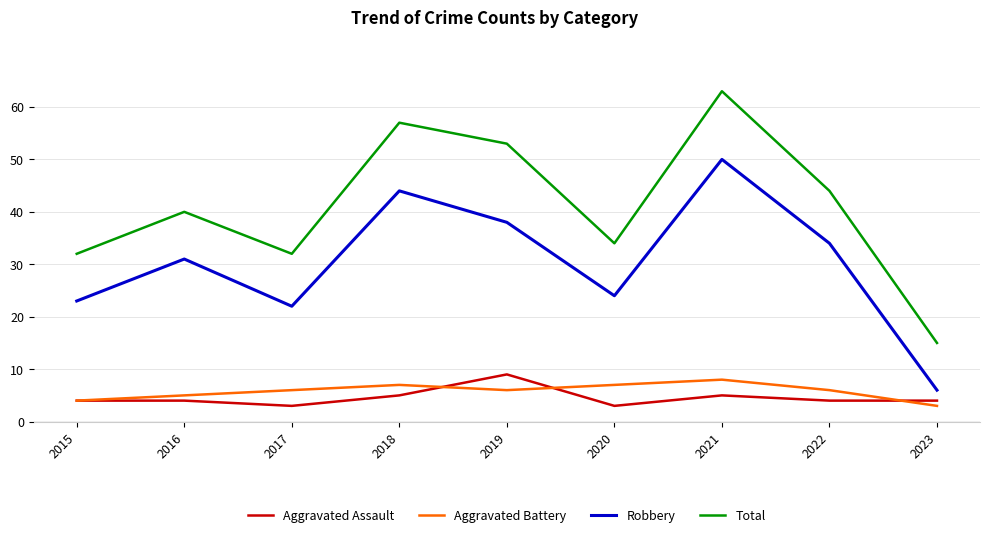

Is it true that Aggravated Assault equals 1 at 2017?

False